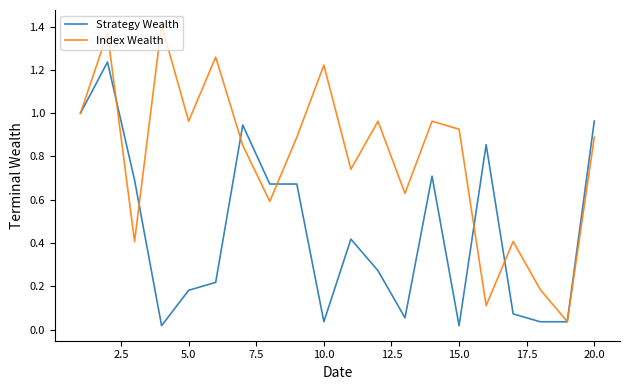

Which series has the largest total across all categories?

Index Wealth